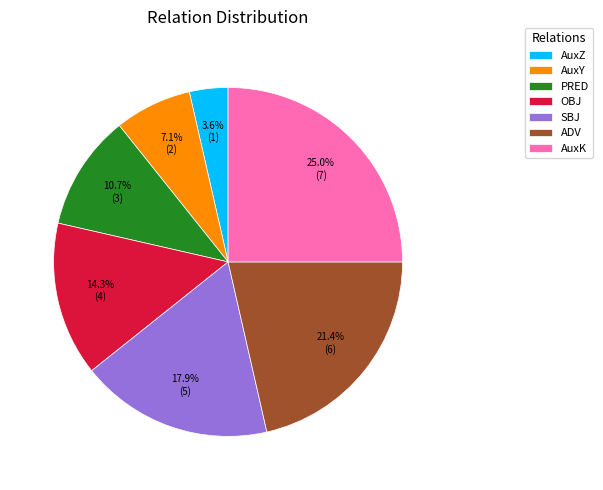

Count the number of slices in the pie.

7